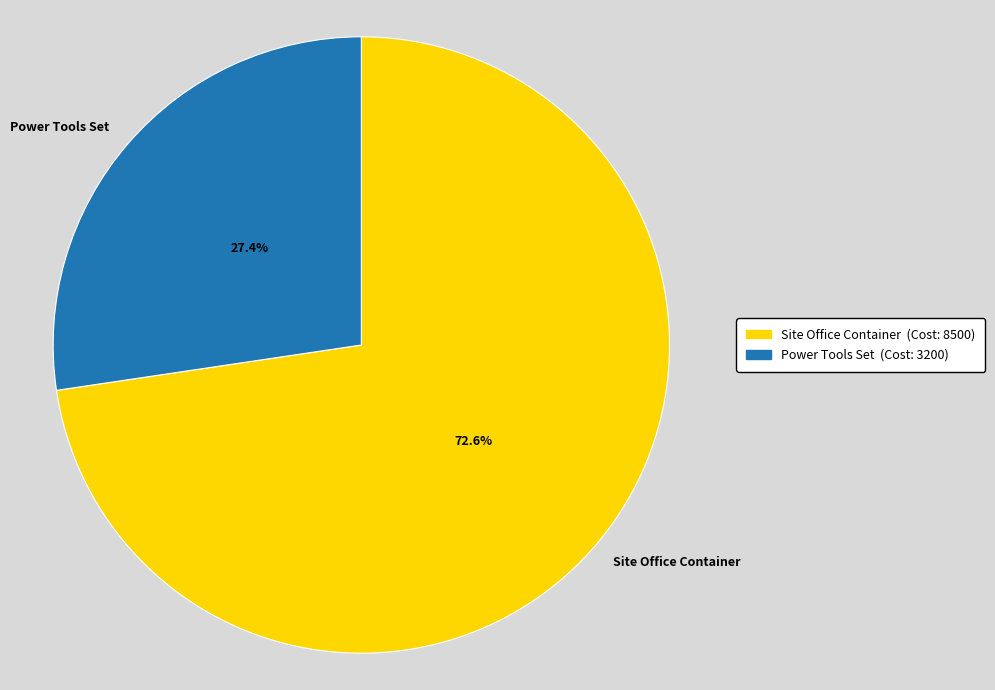

To the nearest percent, what is the combined percentage of Site Office Container and Power Tools Set?

100%